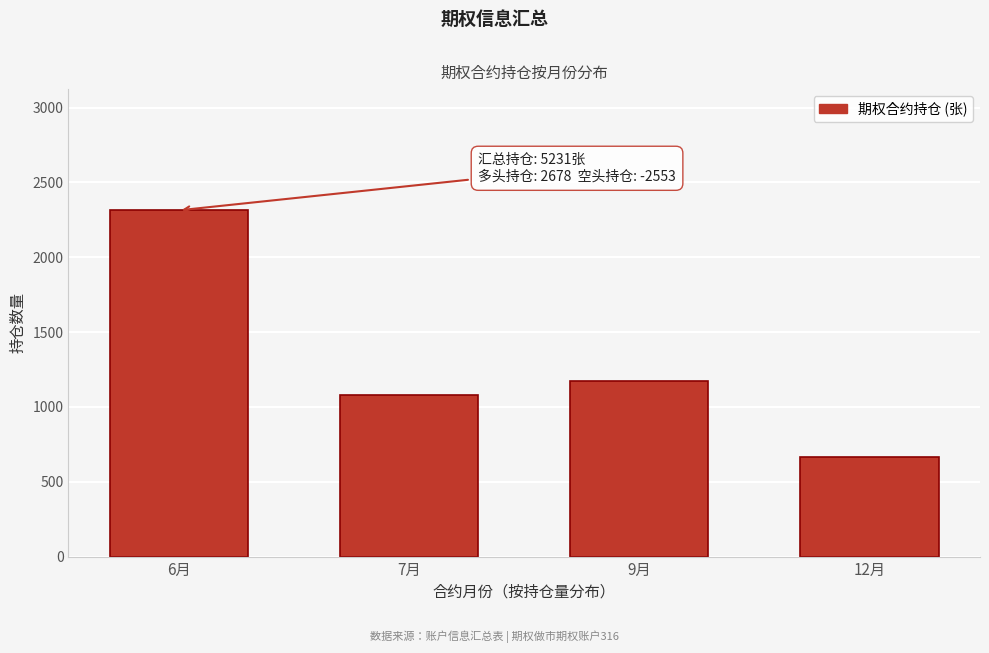

Reading right to left, extract all data points from this chart.

12月=663	9月=1171	7月=1083	6月=2314